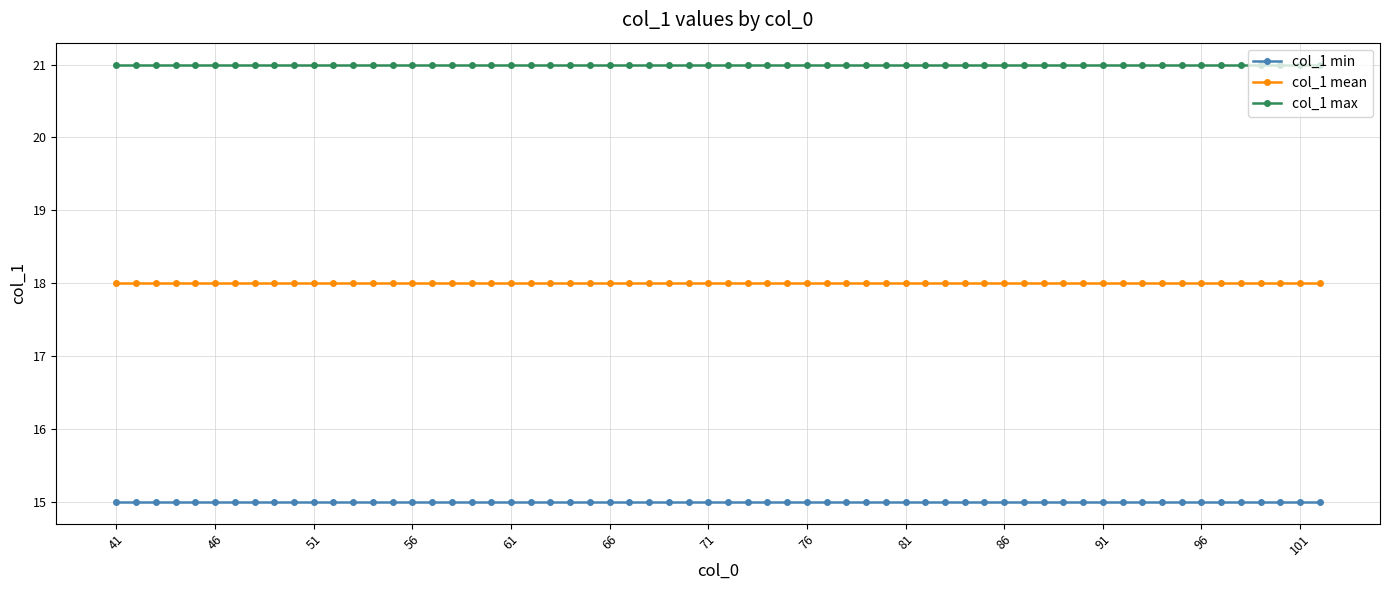

True or false: col_1 mean and col_1 max cross at least once.

False